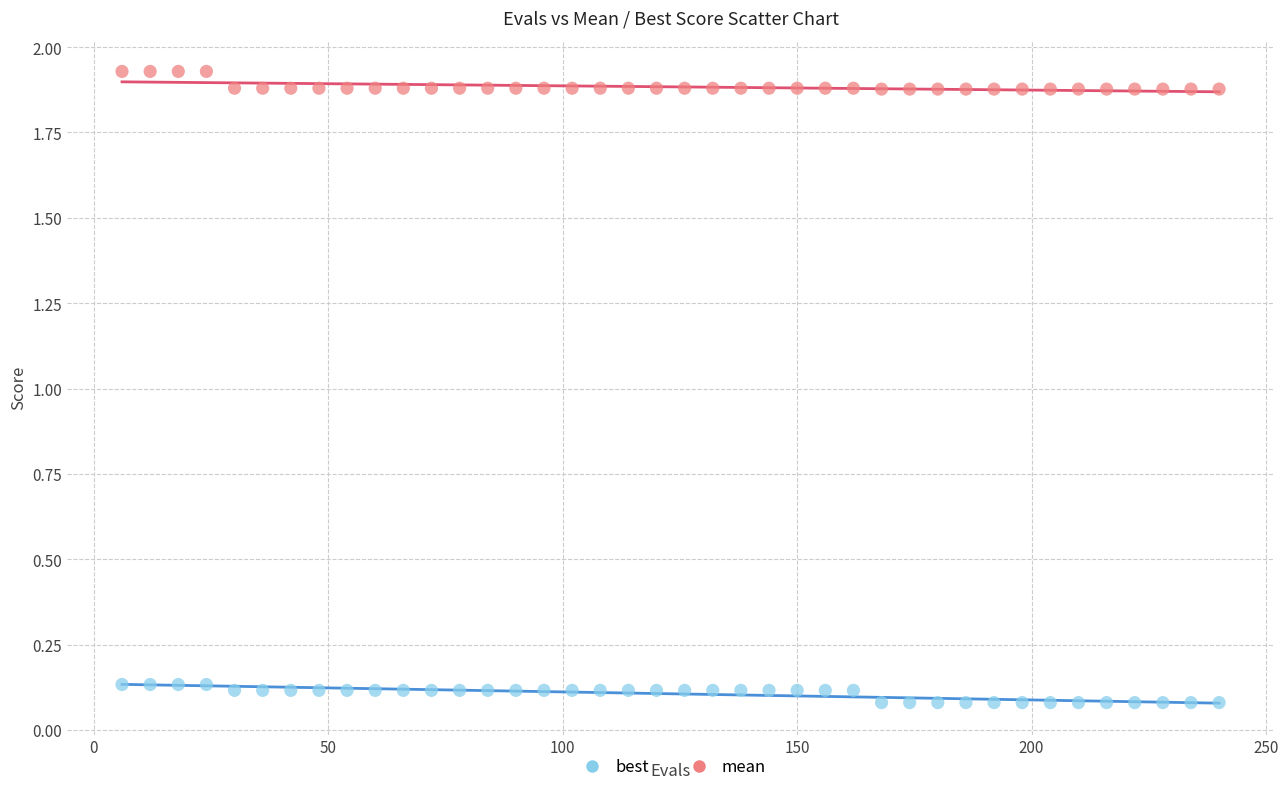

Which series contains the lowest Y value?

best